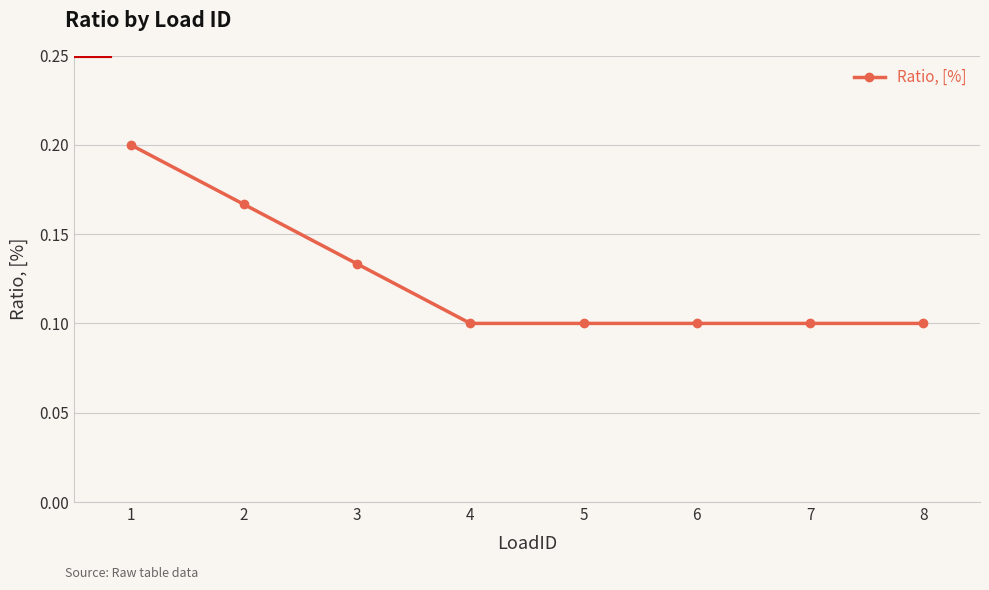

Count the values in the range 0 to 1.

8